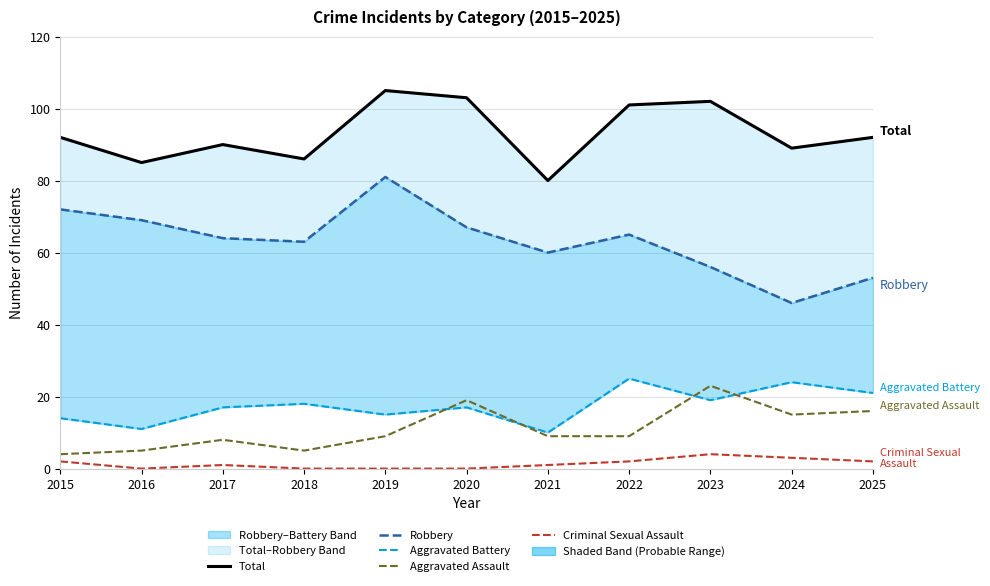

How many interior local peaks does the Total series have?

3